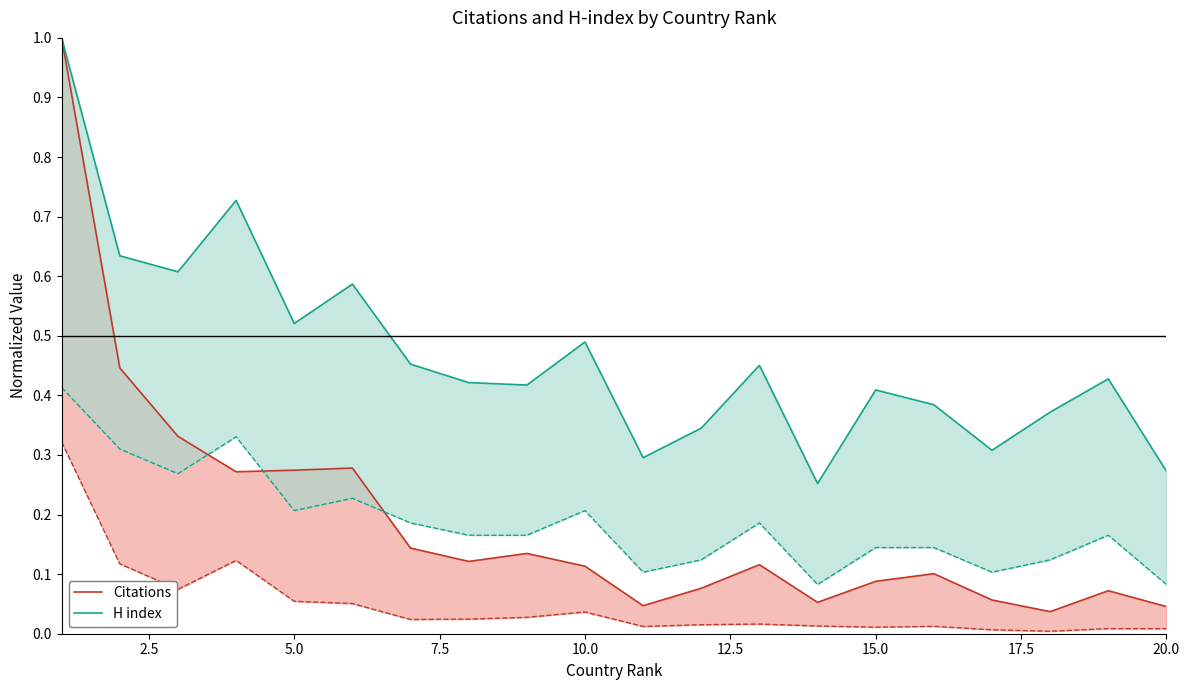

How many interior local valleys does the Citations series have?

5